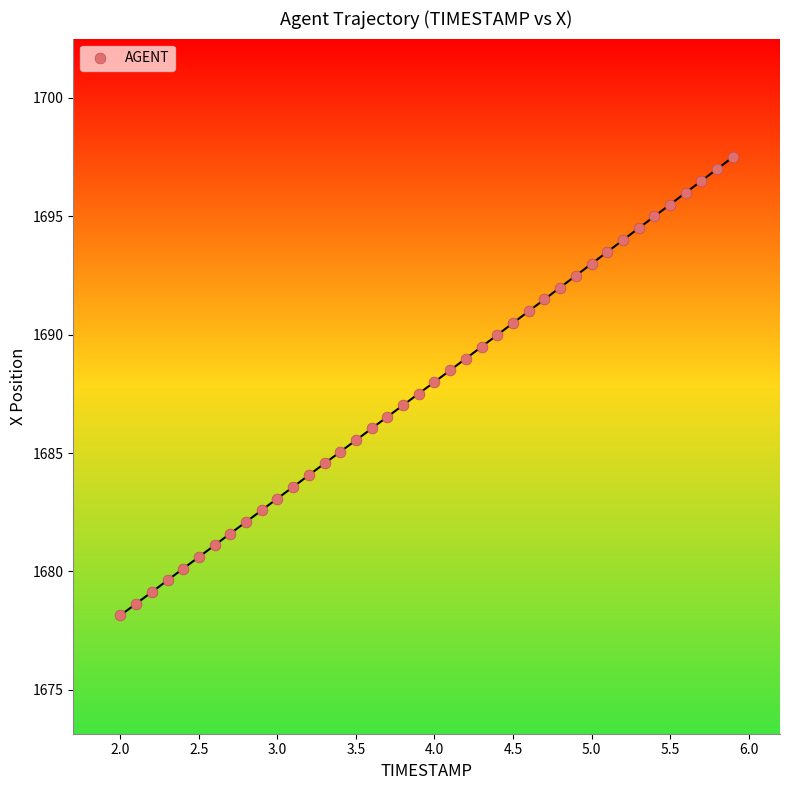

What is the range of X values (max minus min)?

3.9